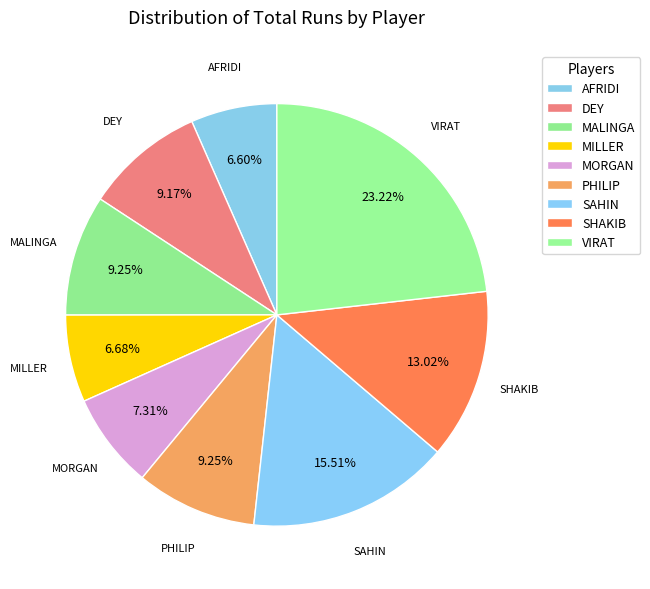

How many slices are in this pie chart?

9